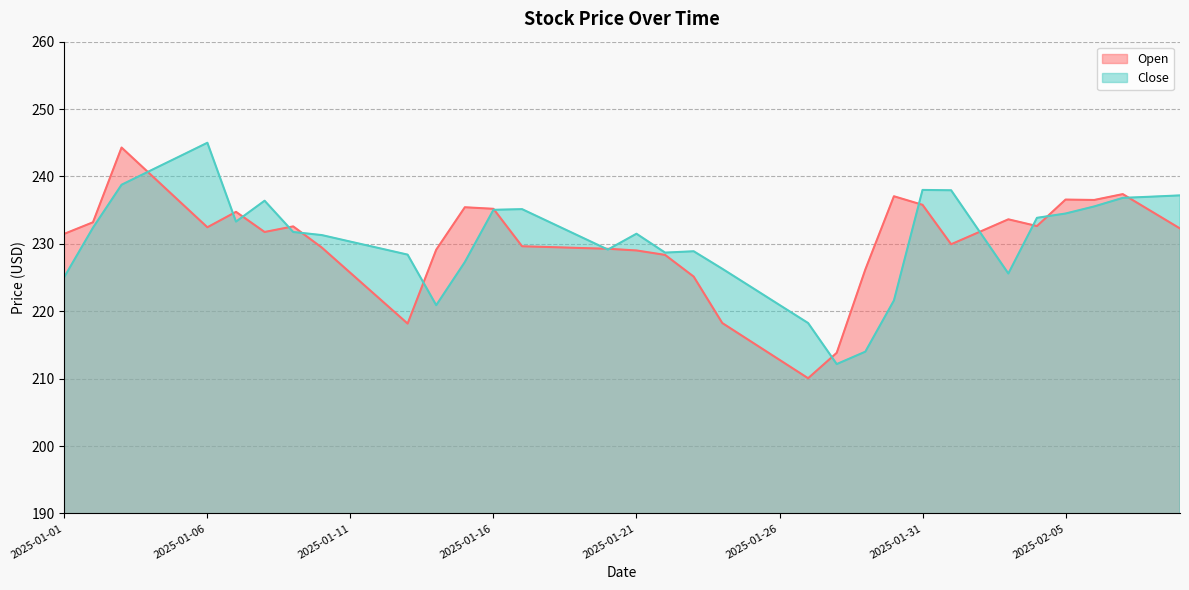

List the series in order of their peak value, highest first.

Close, Open